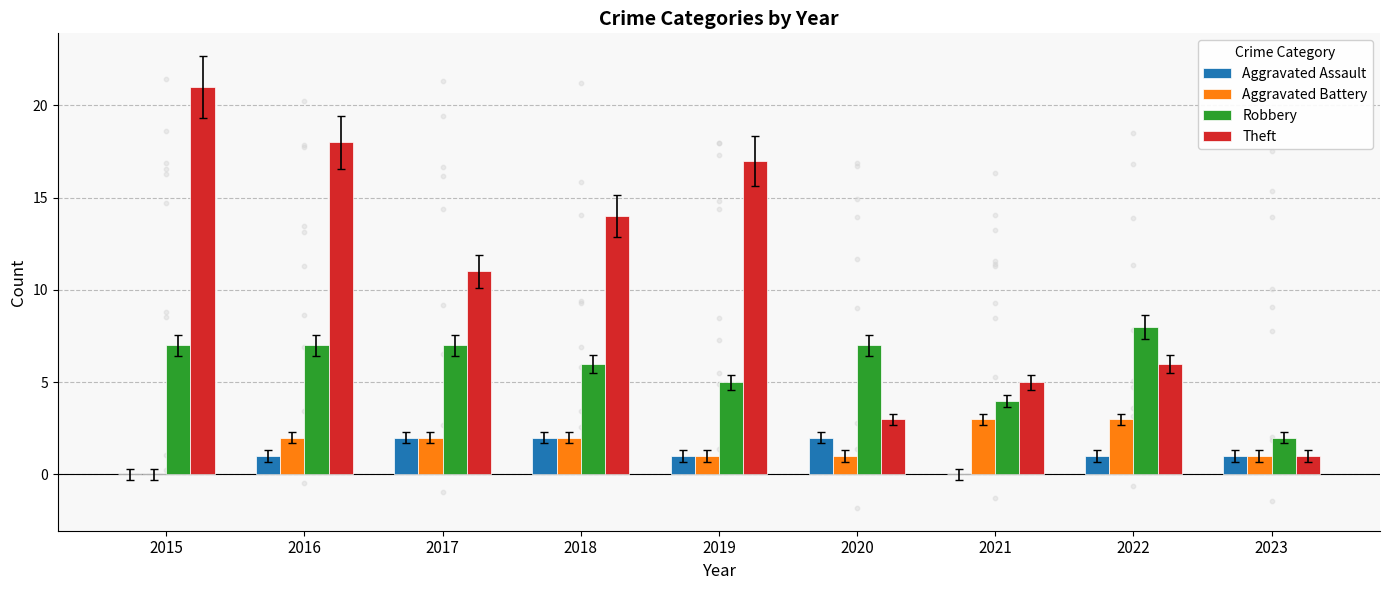

Is the value of Theft at 2023 greater than the value of Aggravated Battery at 2021?

No